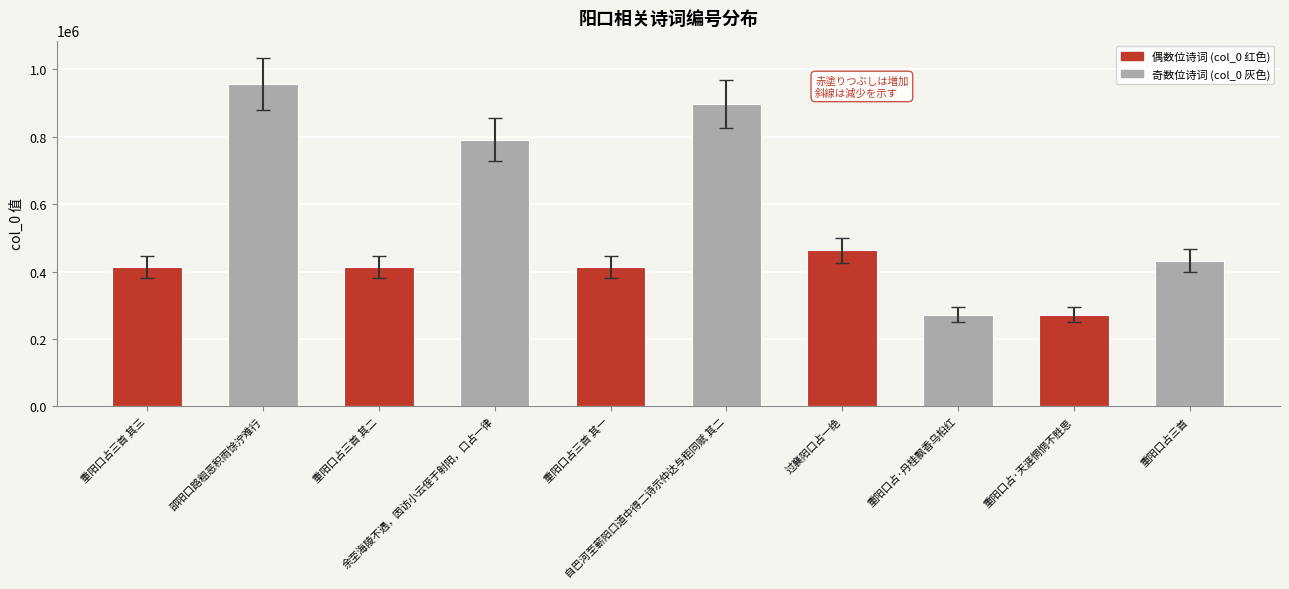

How many series are shown in this chart?

1